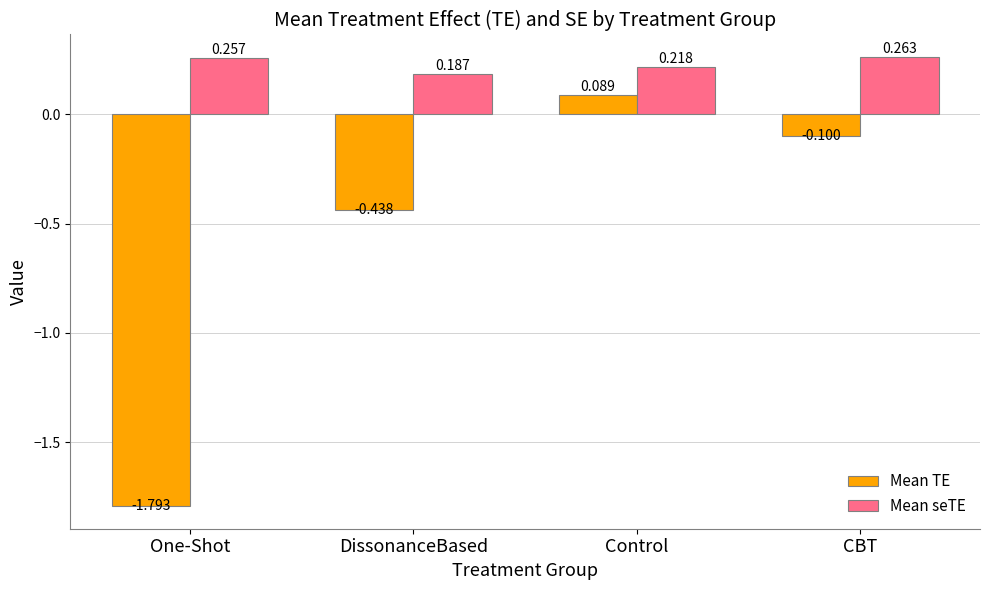

Which series has the largest range (max minus min)?

Mean TE